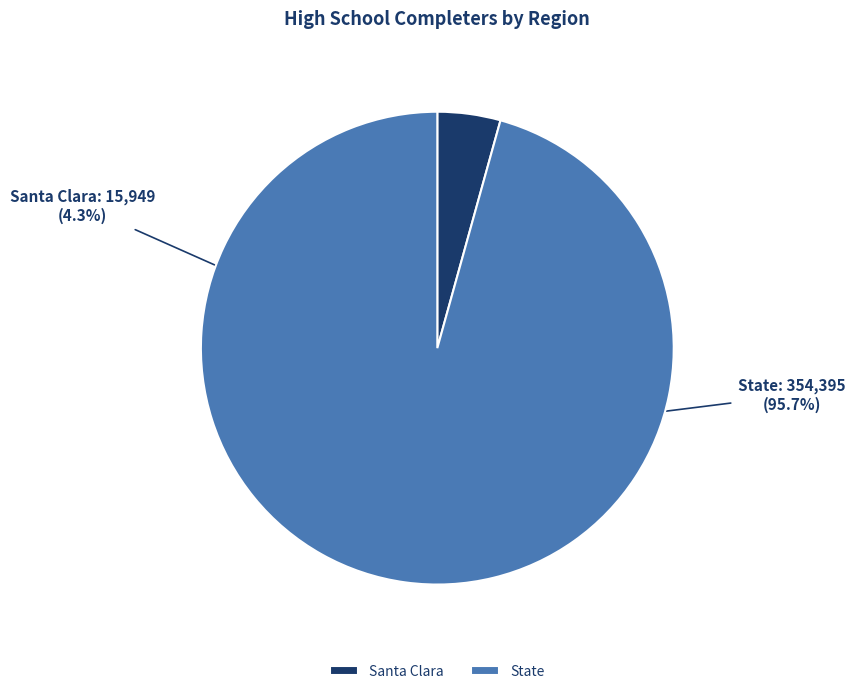

Is there a majority slice in this chart?

Yes